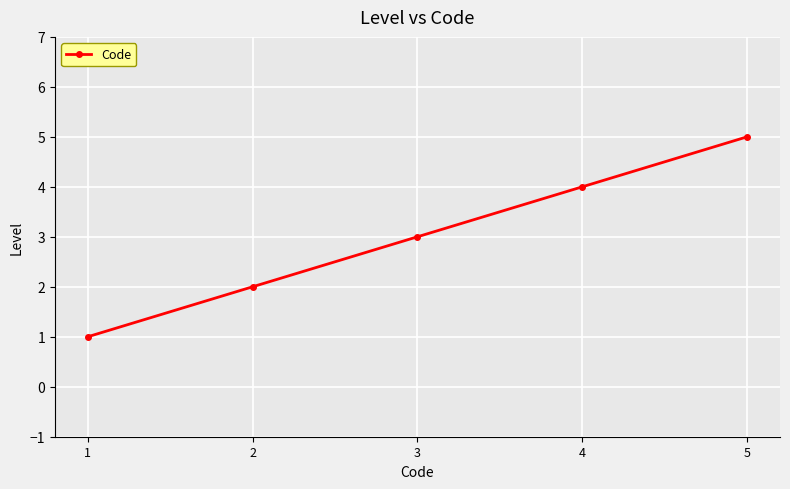

Rank the categories by value from highest to lowest.

5, 4, 3, 2, 1